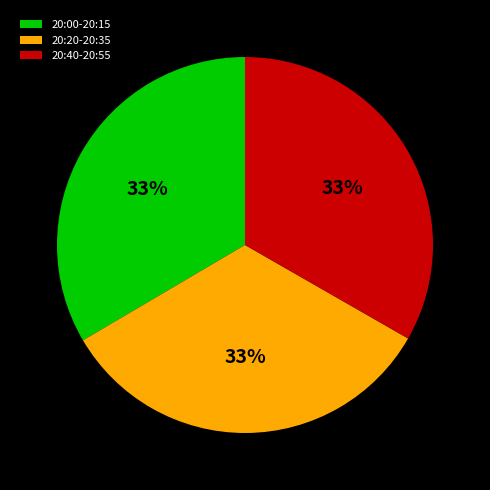

To the nearest percent, what is the average slice percentage?

33%